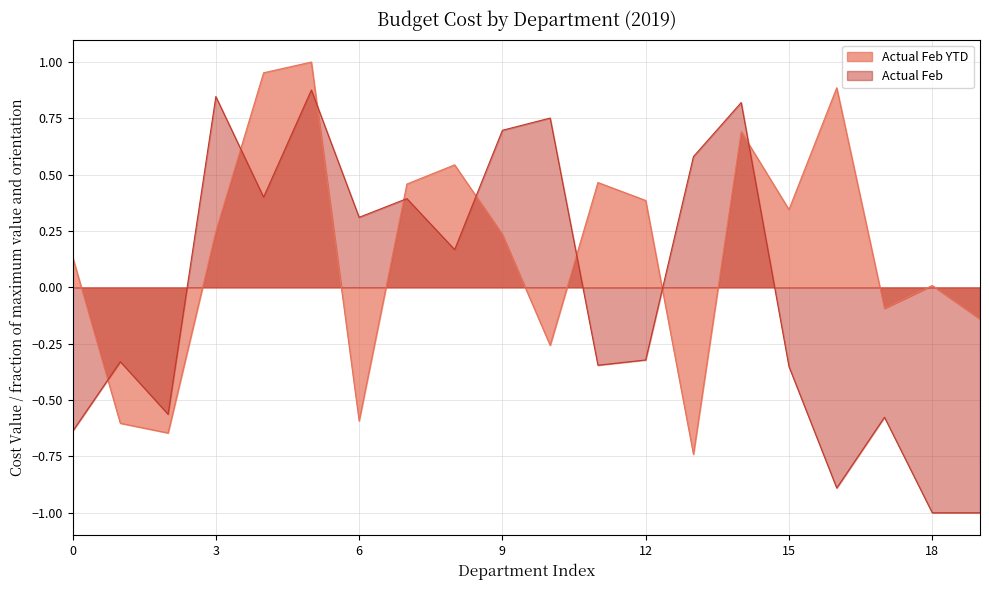

True or false: Actual Feb and Actual Feb YTD cross at least once.

True